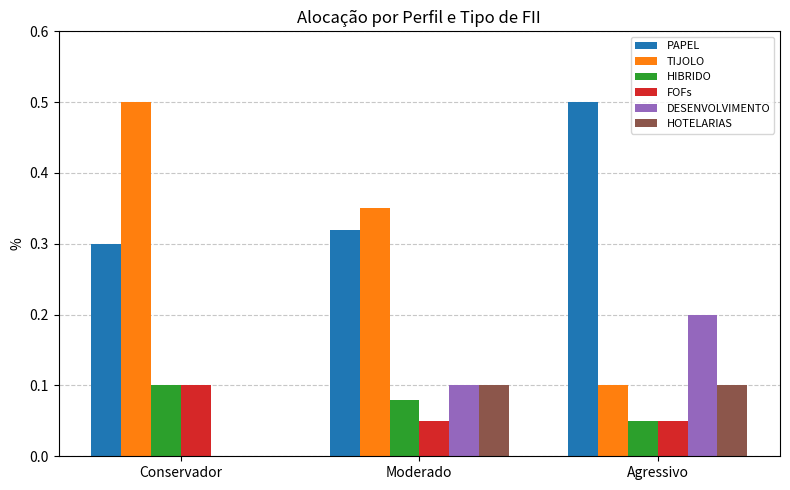

Is the value of PAPEL at Moderado greater than the value of HIBRIDO at Agressivo?

Yes